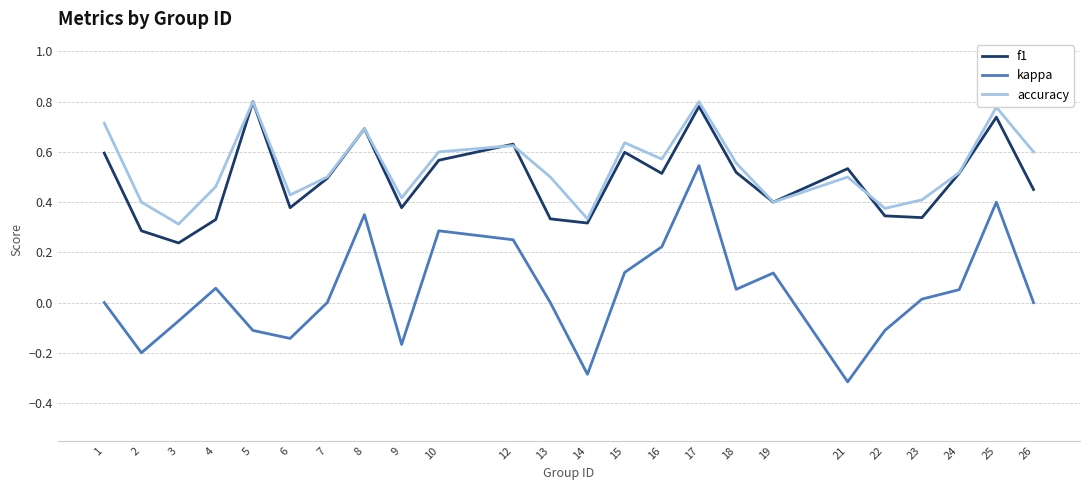

Which category has the lowest value in the f1 series?

3